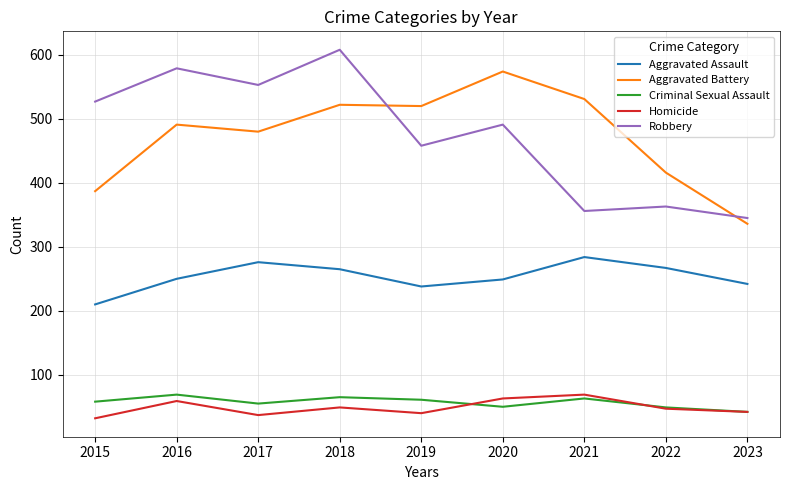

What is the spread (max minus min) of values at 2022?

369